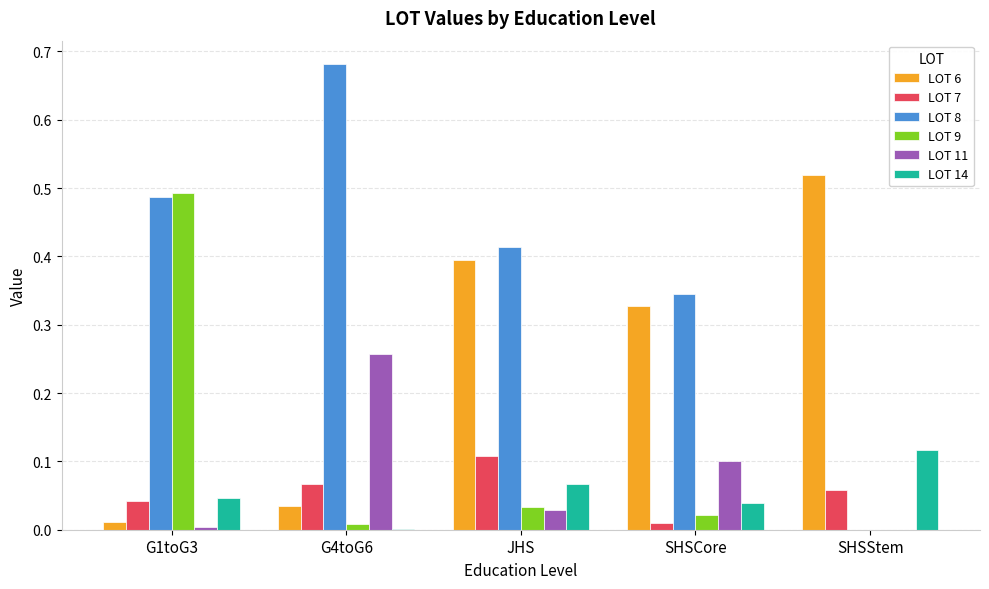

Which series has the largest range (max minus min)?

LOT 8